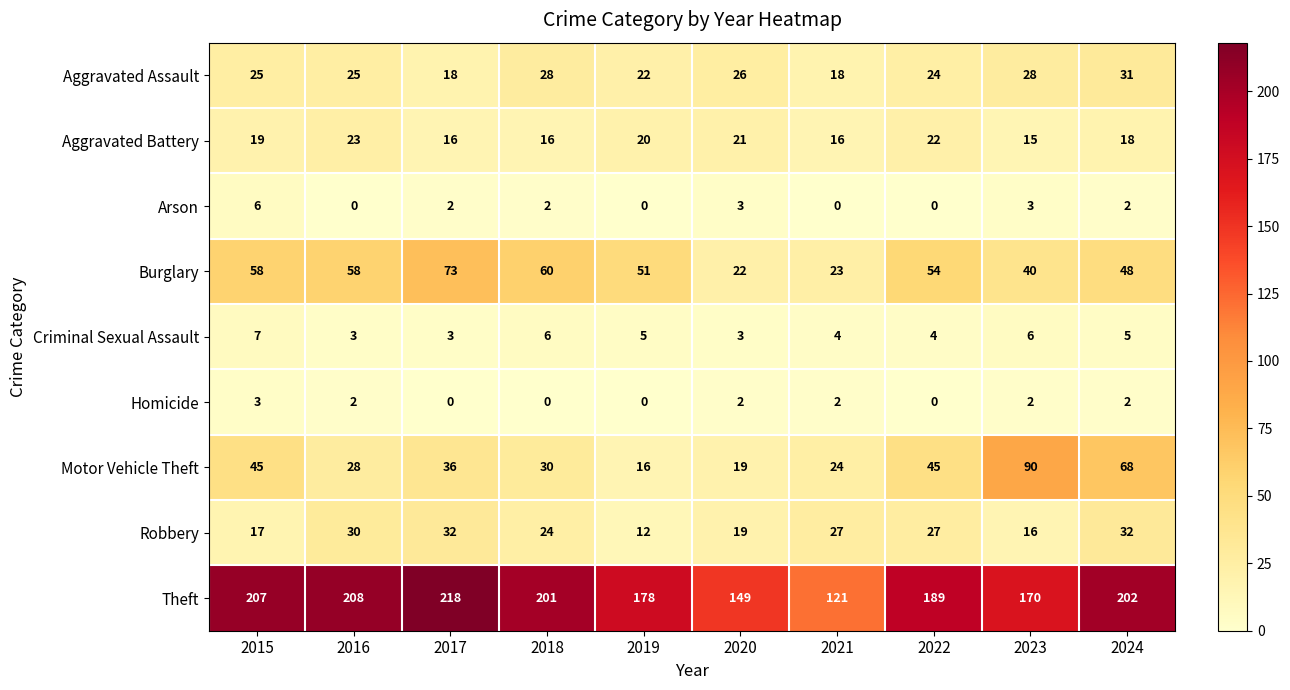

What is the sum of all Theft values?

1843